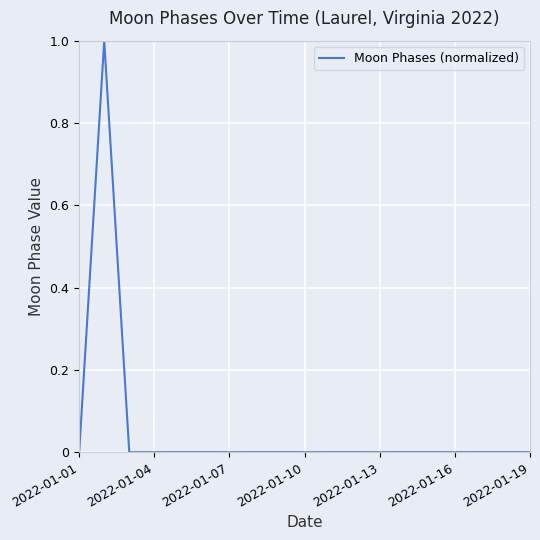

How many points are higher than both their immediate neighbors (excluding endpoints)?

1